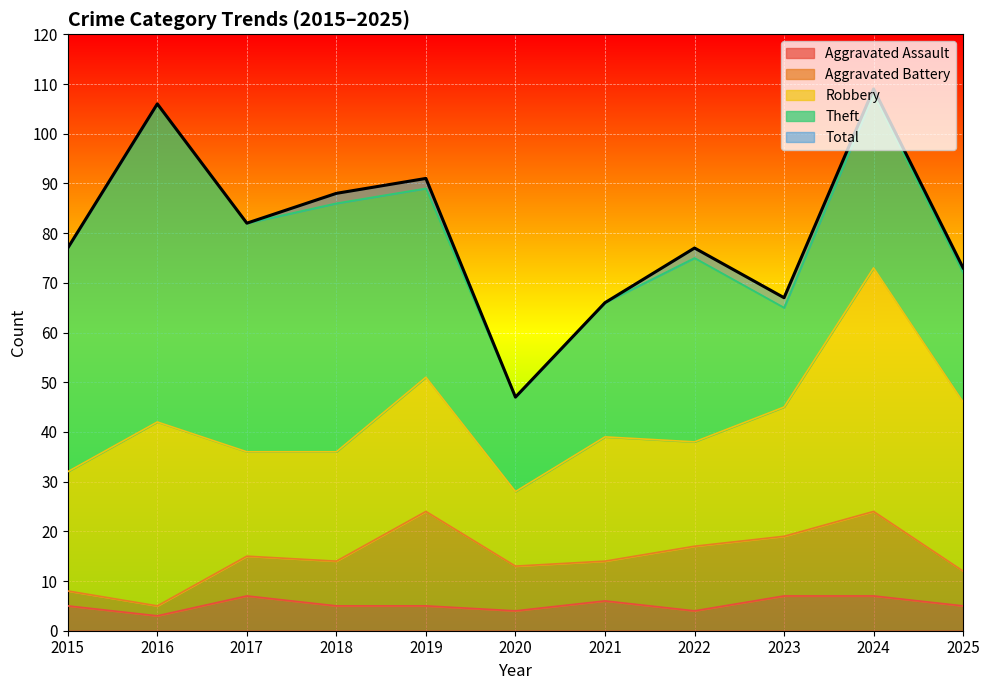

What is the difference between the maximum and minimum values in the Total series?

62